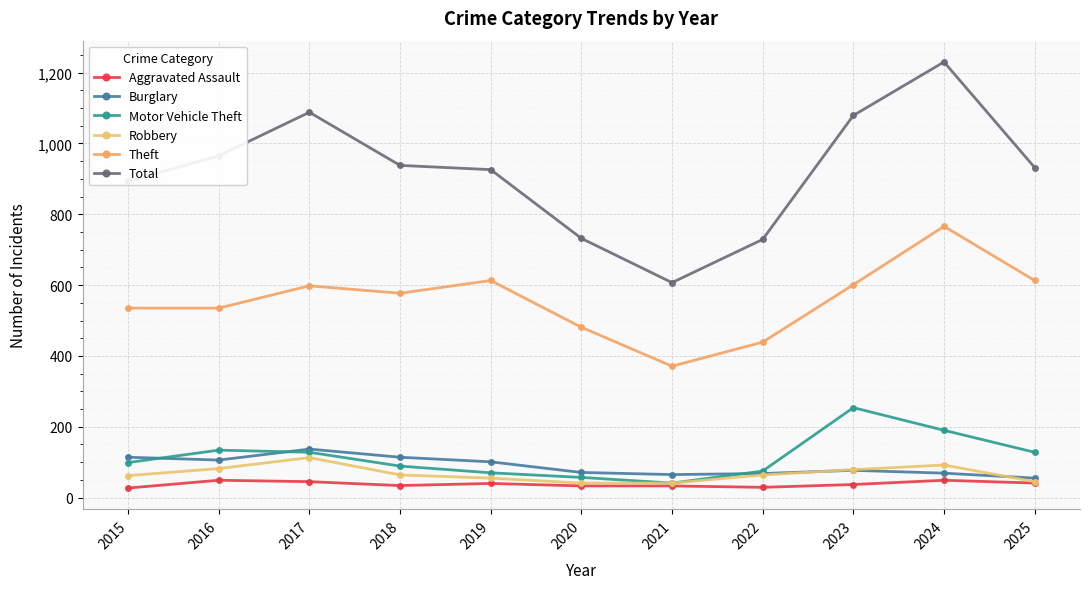

Reading left to right, what are all the values shown in this chart?

Aggravated Assault: 27	49	45	34	40	33	33	29	37	49	41
Burglary: 114	106	137	114	101	71	65	68	77	69	55
Motor Vehicle Theft: 99	134	128	89	70	57	41	75	254	190	128
Robbery: 62	82	113	64	55	41	41	64	79	92	45
Theft: 535	535	598	577	613	481	371	439	601	766	613
Total: 893	965	1088	938	926	732	607	729	1079	1230	932